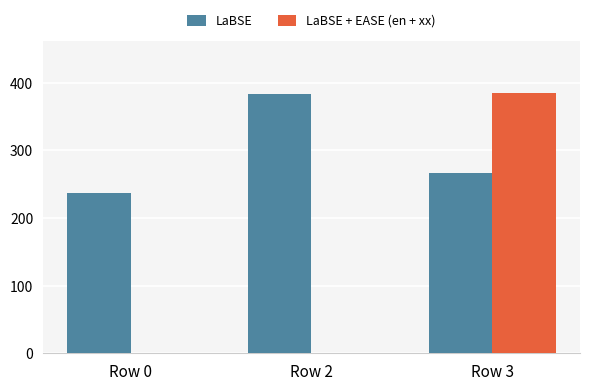

The value of LaBSE at Row 0 is 150.5. True or false?

False